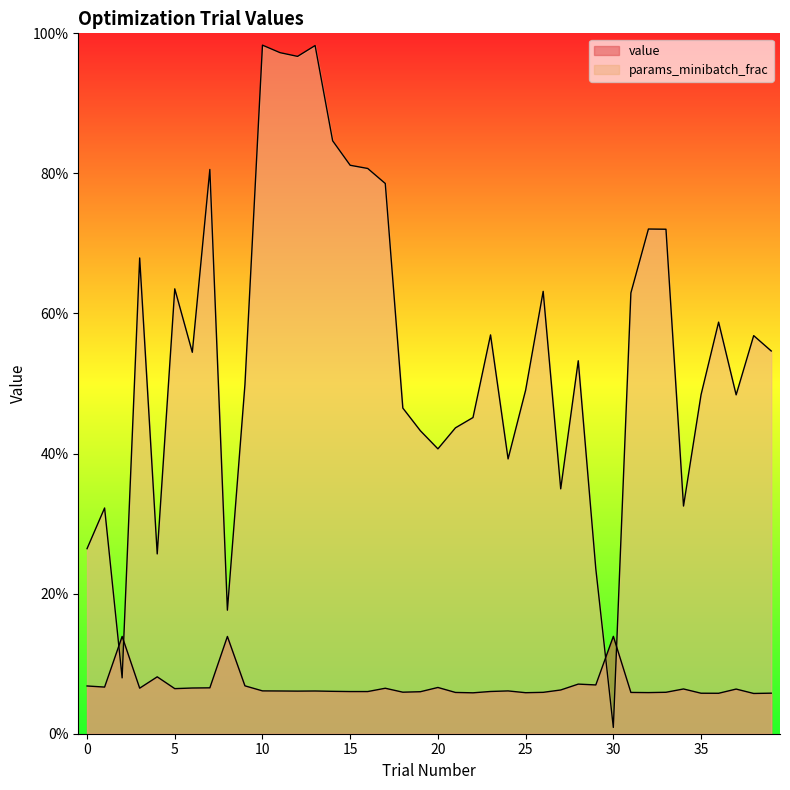

At which label does value reach its peak?

30